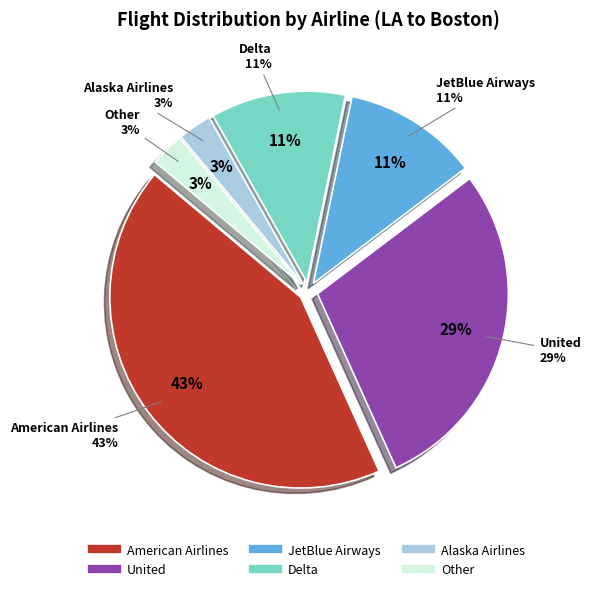

Which slice is the largest?

American Airlines